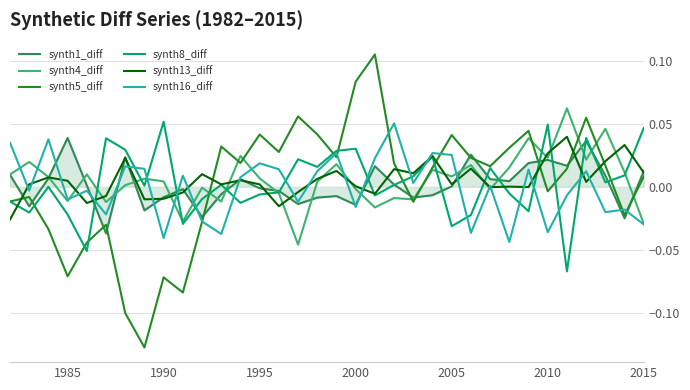

The value of synth8_diff at 1990 is 0.0. True or false?

False